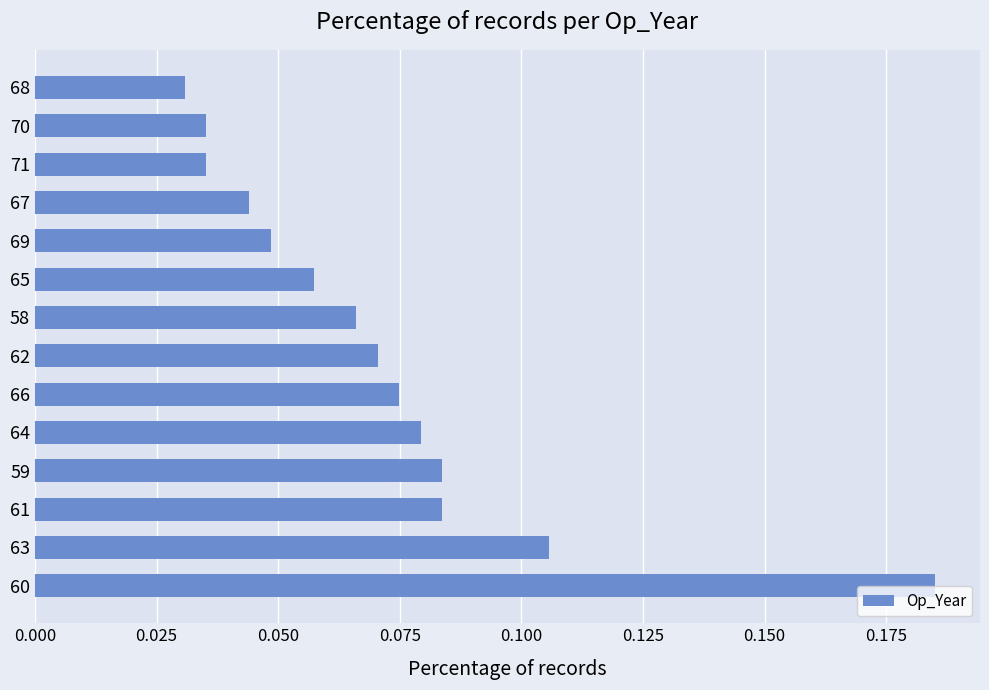

The chart shows a value of 0.0 at 60. True or false?

False